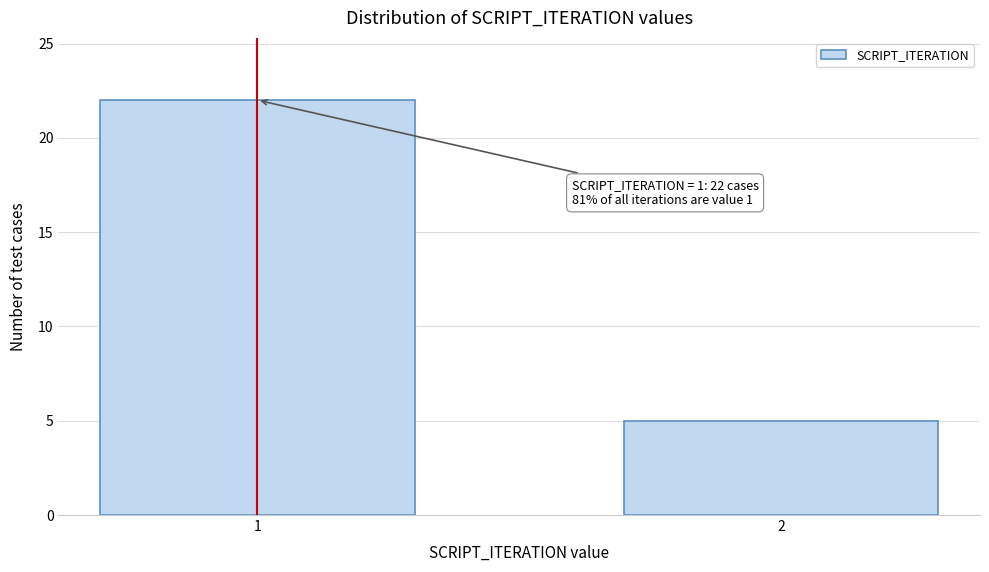

Reading left to right, list all the values displayed in this chart.

1=22	2=5